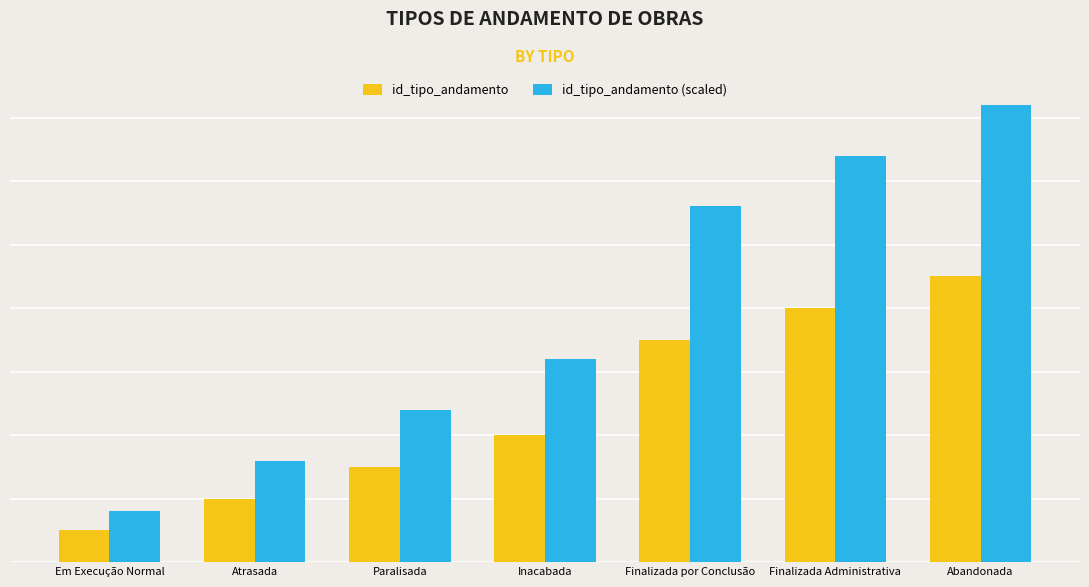

Which series changed the most between Paralisada and Inacabada?

id_tipo_andamento (scaled)